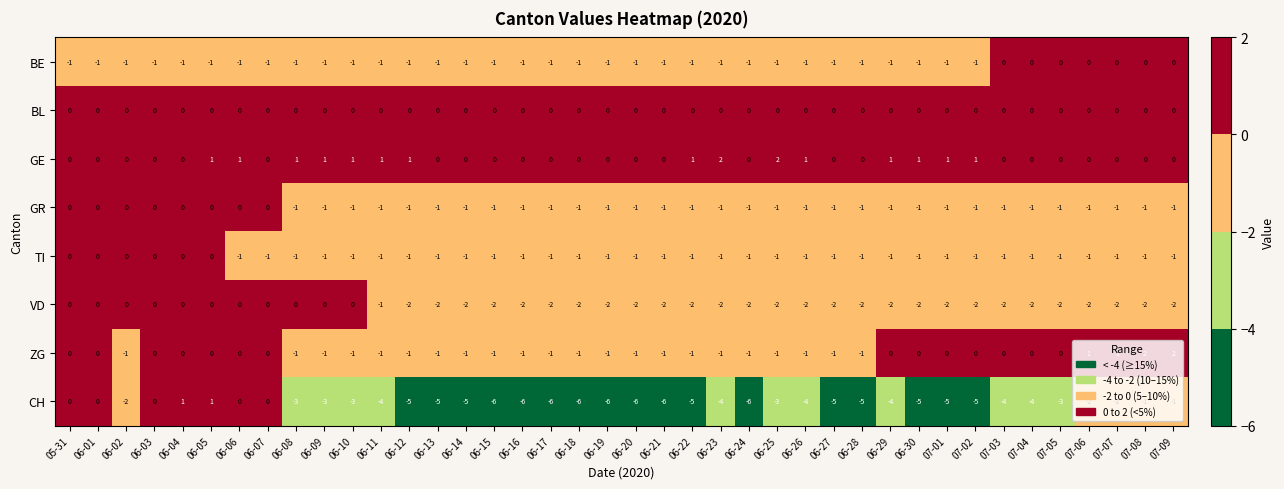

At which category is the sum across all series the highest?

06-05